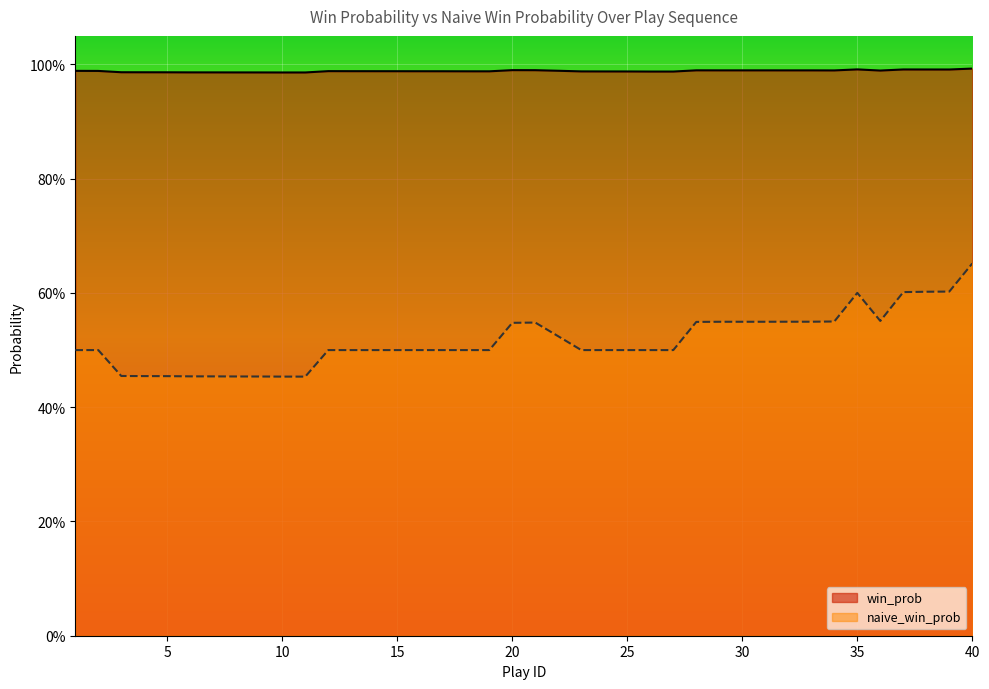

What are all the series names shown in the legend?

win_prob, naive_win_prob